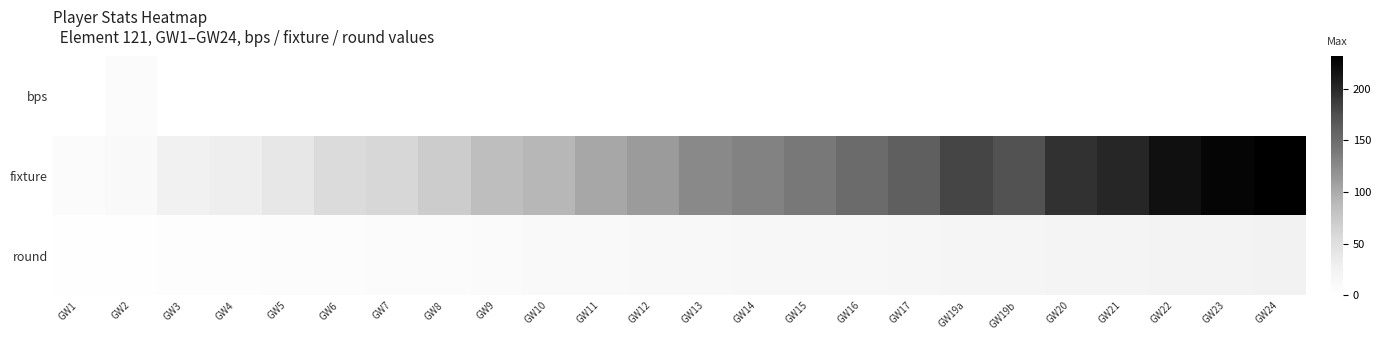

Reading left to right, transcribe all the data shown in this chart.

bps: GW1=0	GW2=8	GW3=0	GW4=0	GW5=0	GW6=0	GW7=0	GW8=0	GW9=0	GW10=0	GW11=0	GW12=0	GW13=0	GW14=0	GW15=0	GW16=0	GW17=0	GW19a=0	GW19b=0	GW20=0	GW21=0	GW22=0	GW23=0	GW24=0
fixture: GW1=7	GW2=11	GW3=27	GW4=31	GW5=39	GW6=55	GW7=60	GW8=71	GW9=85	GW10=91	GW11=102	GW12=111	GW13=126	GW14=131	GW15=139	GW16=151	GW17=161	GW19a=181	GW19b=173	GW20=194	GW21=201	GW22=218	GW23=226	GW24=231
round: GW1=1	GW2=2	GW3=3	GW4=4	GW5=5	GW6=6	GW7=7	GW8=8	GW9=9	GW10=10	GW11=11	GW12=12	GW13=13	GW14=14	GW15=15	GW16=16	GW17=17	GW19a=19	GW19b=19	GW20=20	GW21=21	GW22=22	GW23=23	GW24=24